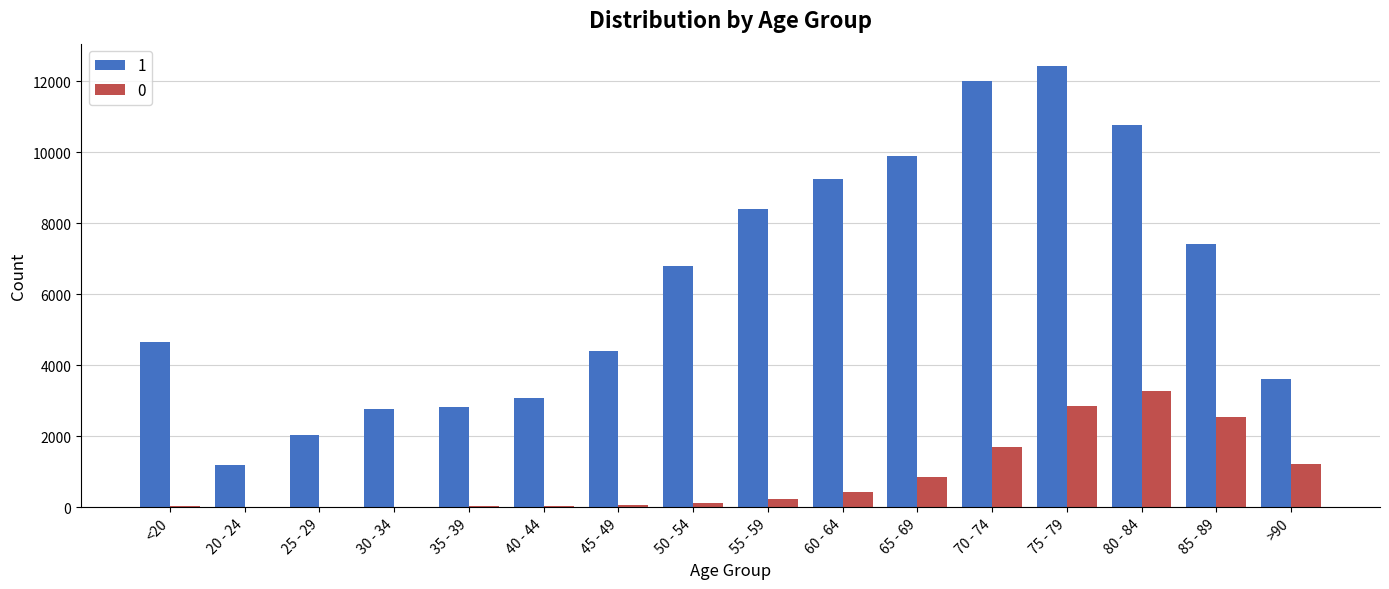

What is the sum of the 0 values at 40 - 44 and 75 - 79?

2872